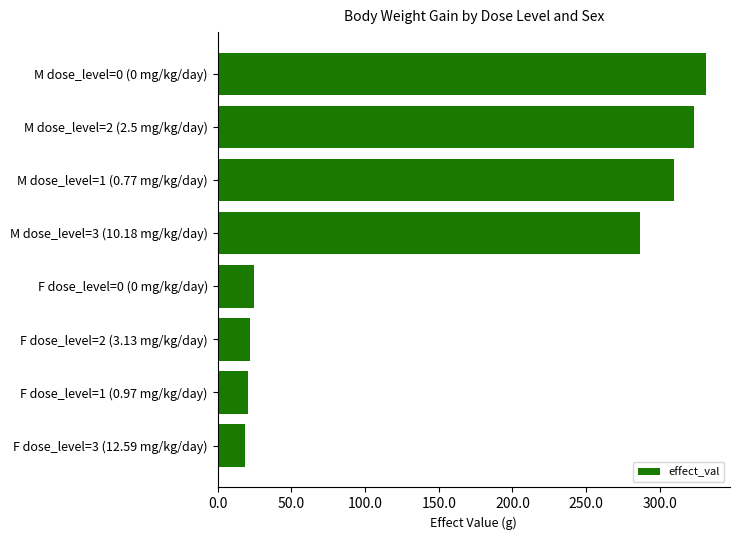

What is the smallest value displayed?

18.6